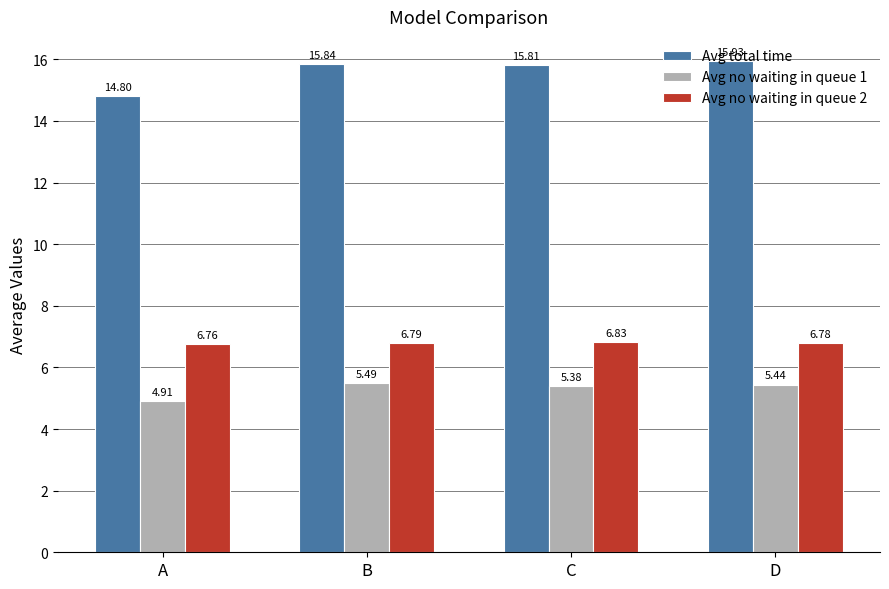

What are all the series names shown in the legend?

Avg total time, Avg no waiting in queue 1, Avg no waiting in queue 2